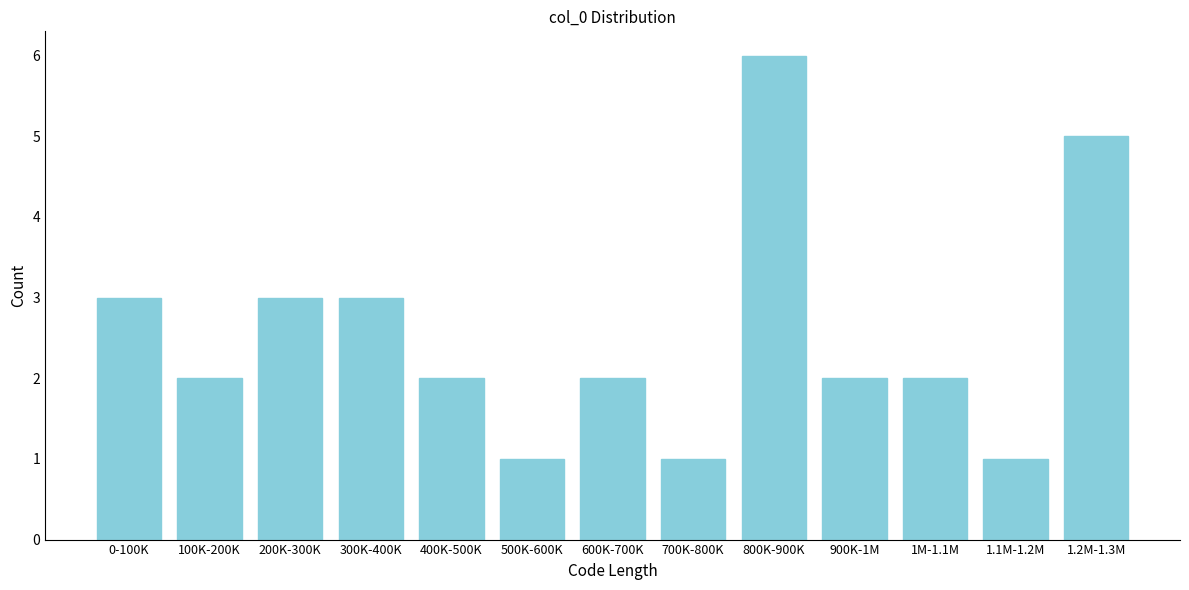

Reading left to right, what are all the values shown in this chart?

3	2	3	3	2	1	2	1	6	2	2	1	5